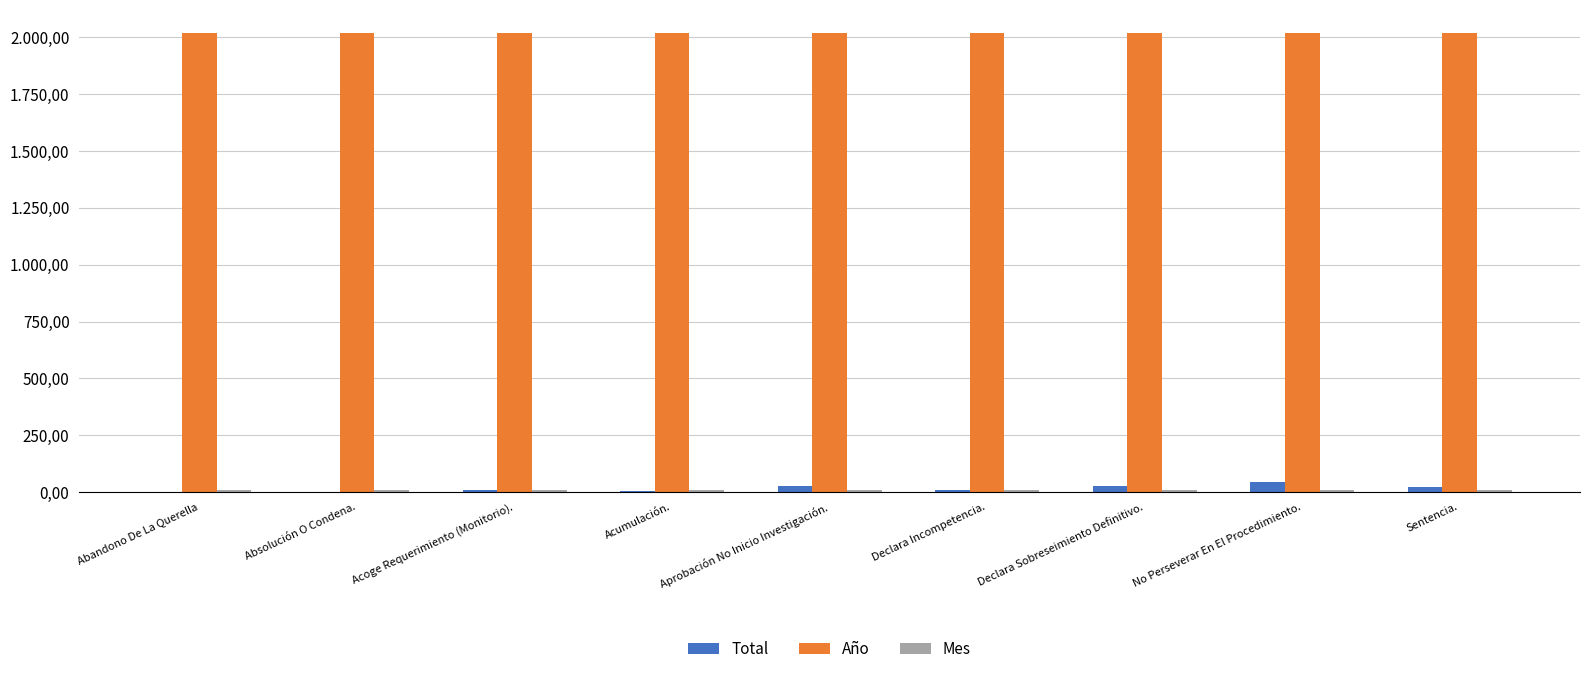

Are the bars grouped side by side (vs. stacked)?

Yes